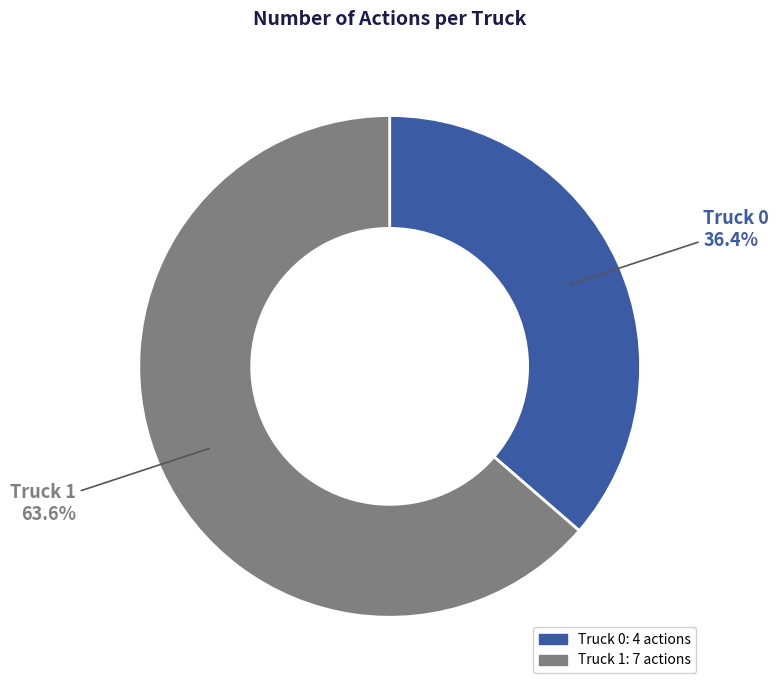

What percentage is the Truck 0 slice, to the nearest percent?

36%